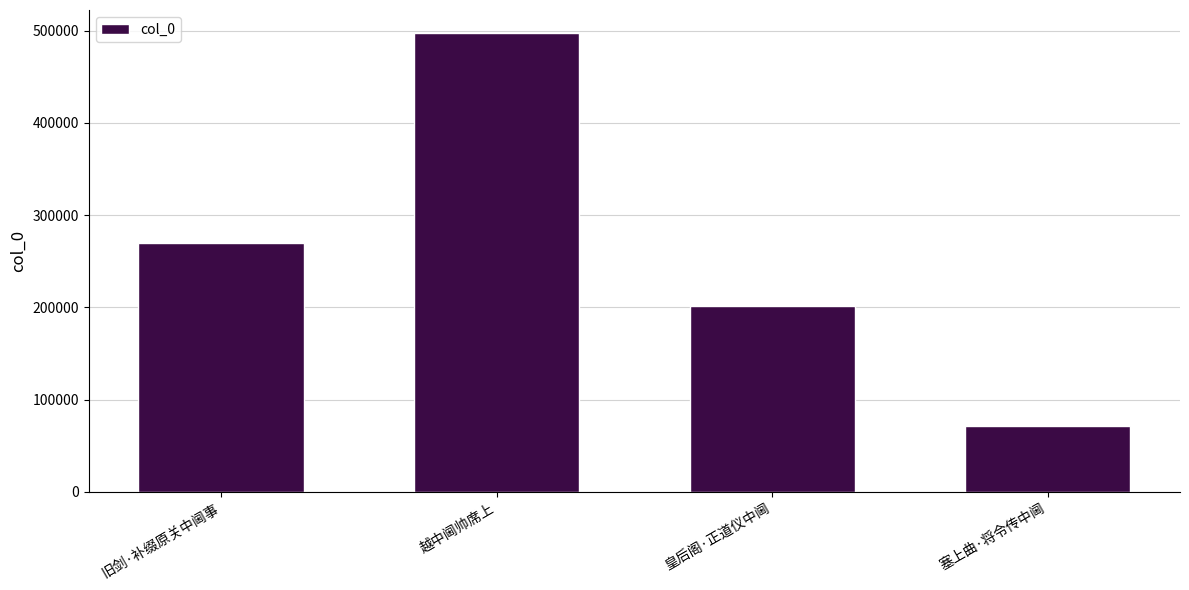

What is the minimum value shown in the chart?

71229